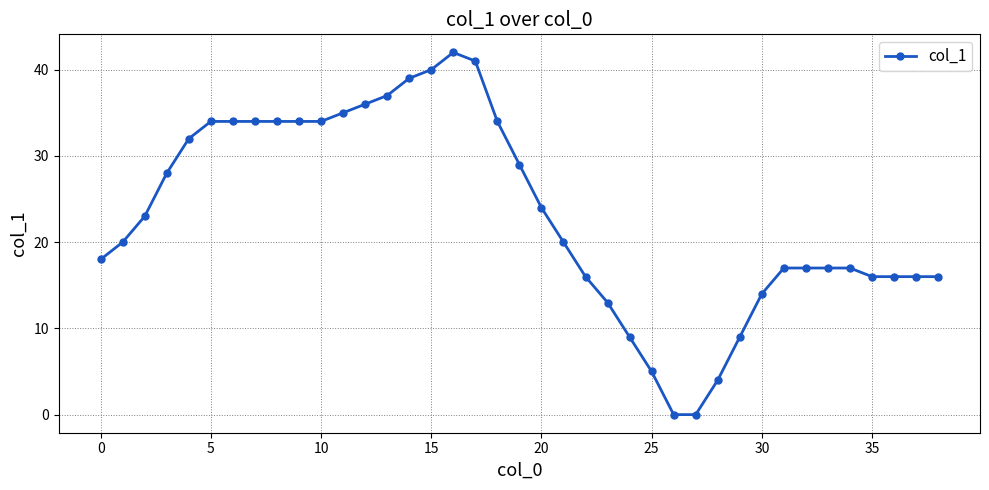

True or false: the data has more than 0 interior local peaks.

True